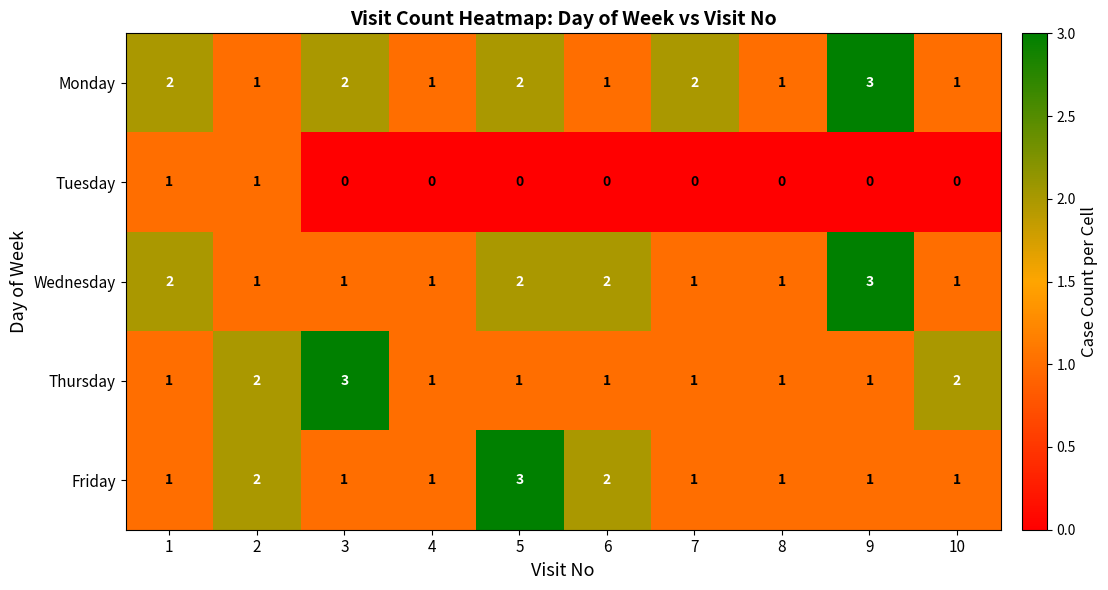

True or false: Thursday has a value of 1 at 9.

True